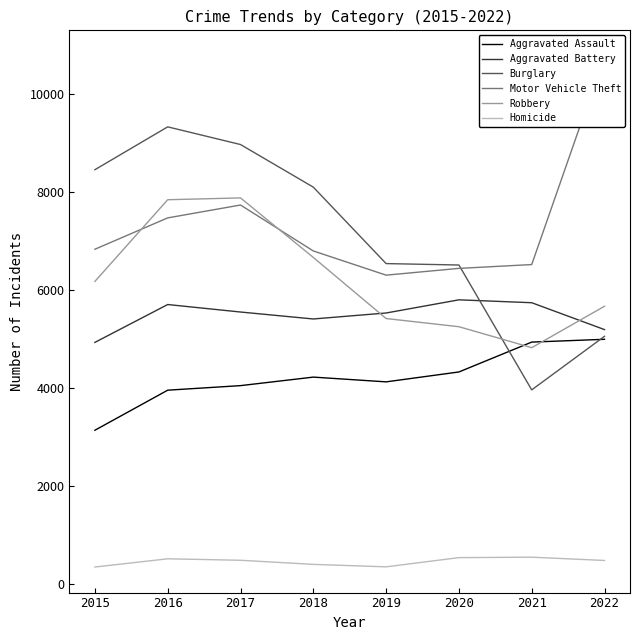

Between 2016 and 2018, which series saw the biggest shift?

Burglary